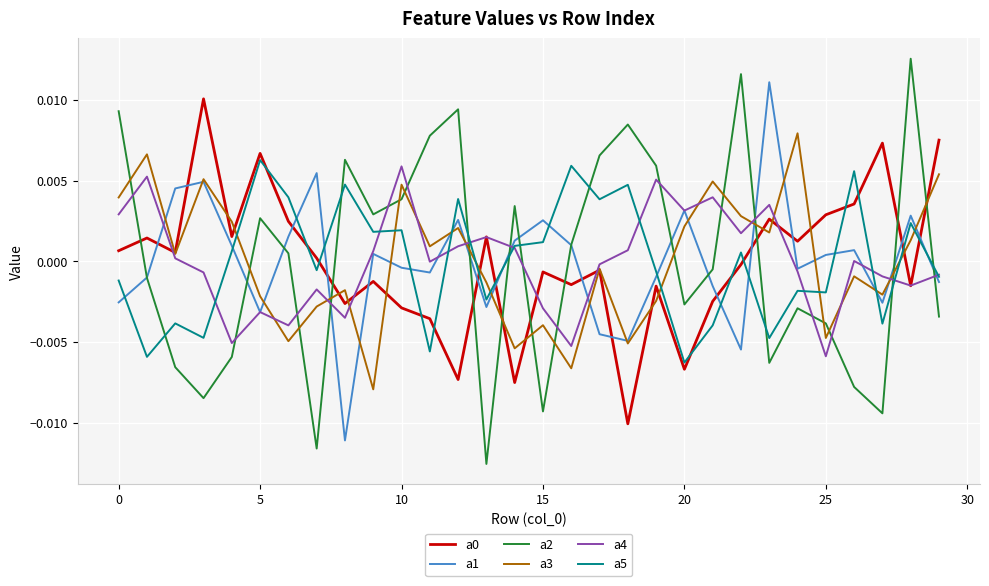

Which series has the widest spread of values?

a2